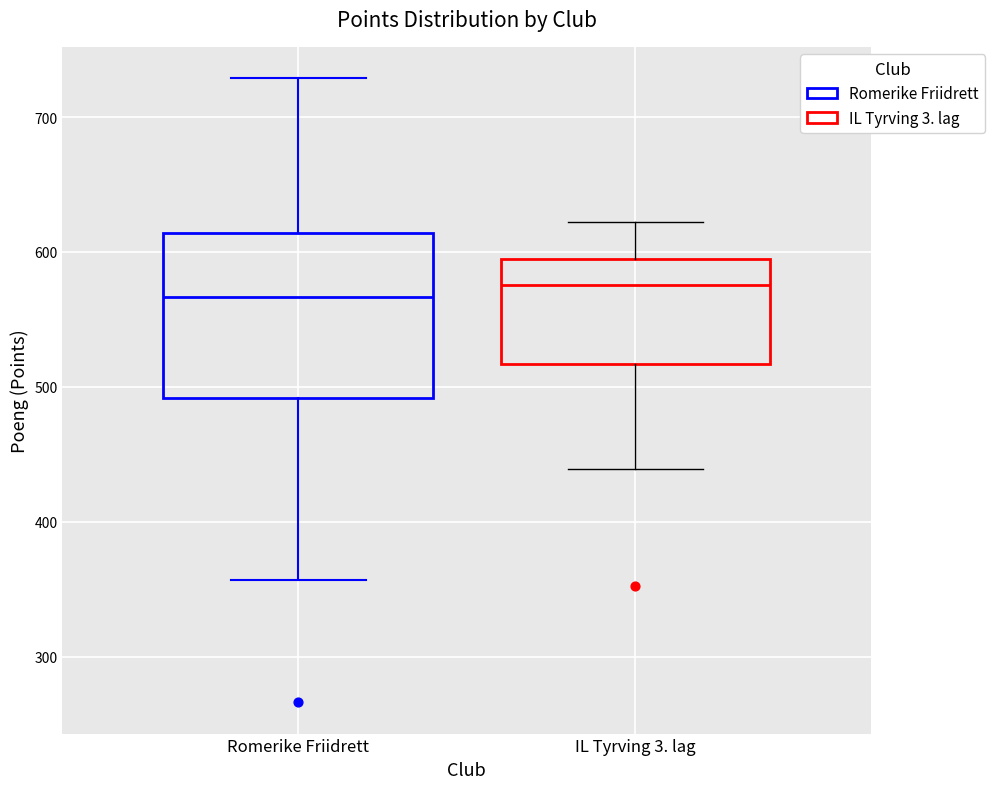

Reading left to right, transcribe this box plot: for each box, give where its median line is, the range the box spans, and where its two whiskers end, as read against the y-axis. The values are not printed on the chart, so give them approximately, as read against the axis.

Romerike Friidrett: median 570, box 490 to 610, whiskers 360 to 730
IL Tyrving 3. lag: median 580, box 520 to 600, whiskers 440 to 620